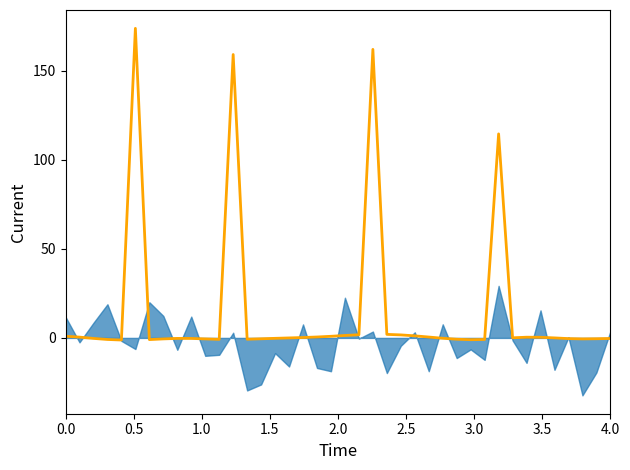

How many lines are shown in the chart?

1